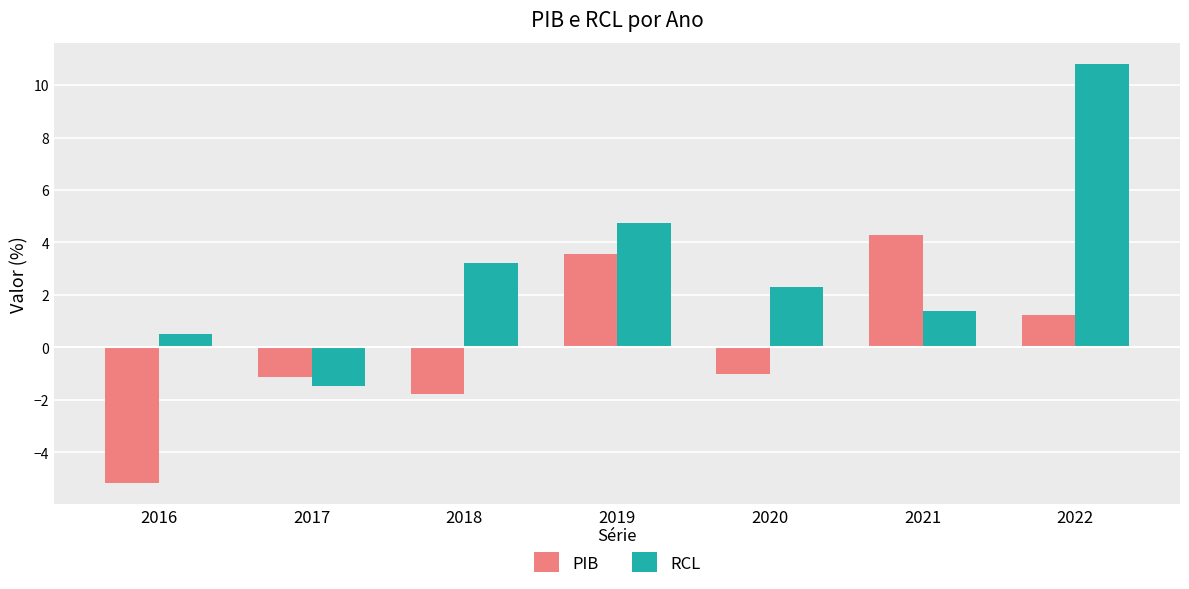

What is the value of the PIB bar at the 7th from the left?

1.3